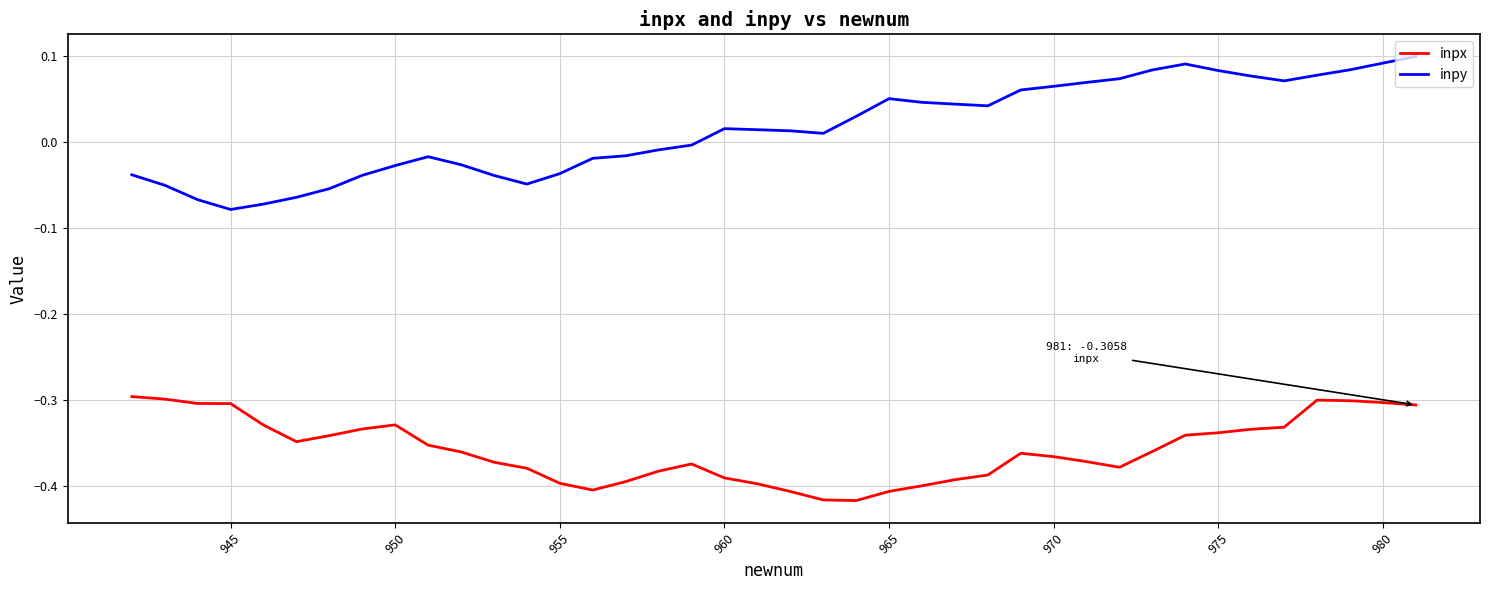

Which series has the largest total across all categories?

inpy